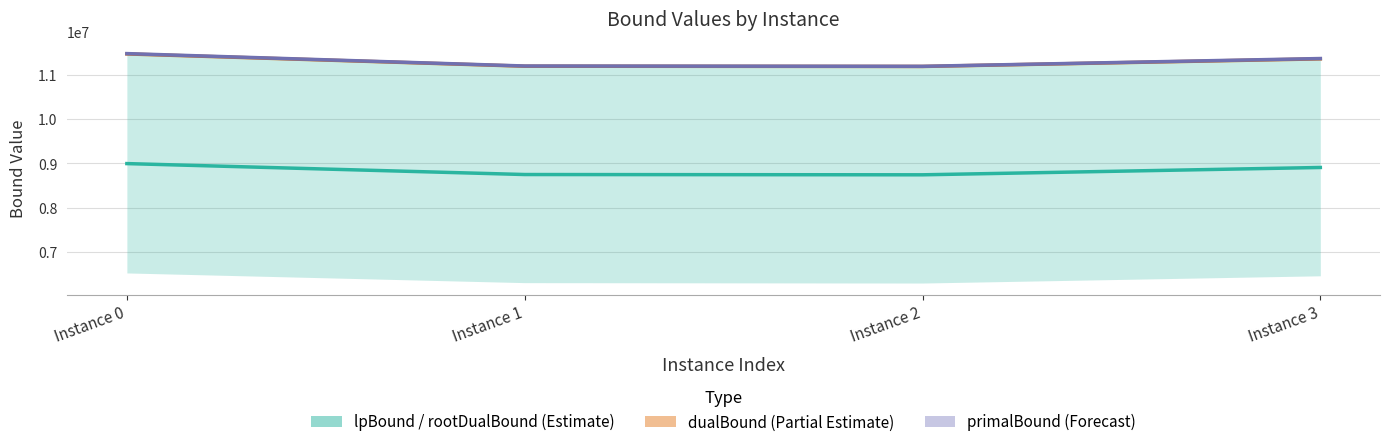

How many values in the dualBound_line series are below 11370836?

2